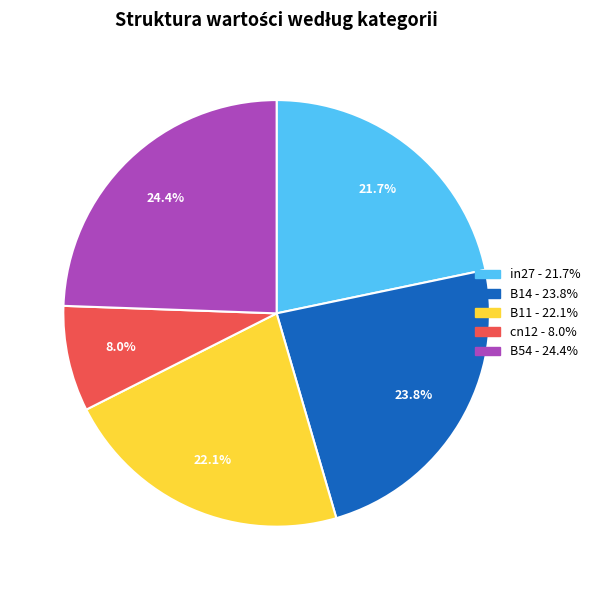

The in27 slice represents 22% of the pie. True or false?

True